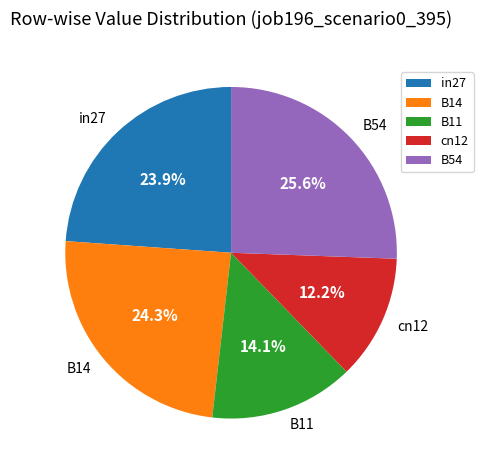

Which slice is the largest?

B54